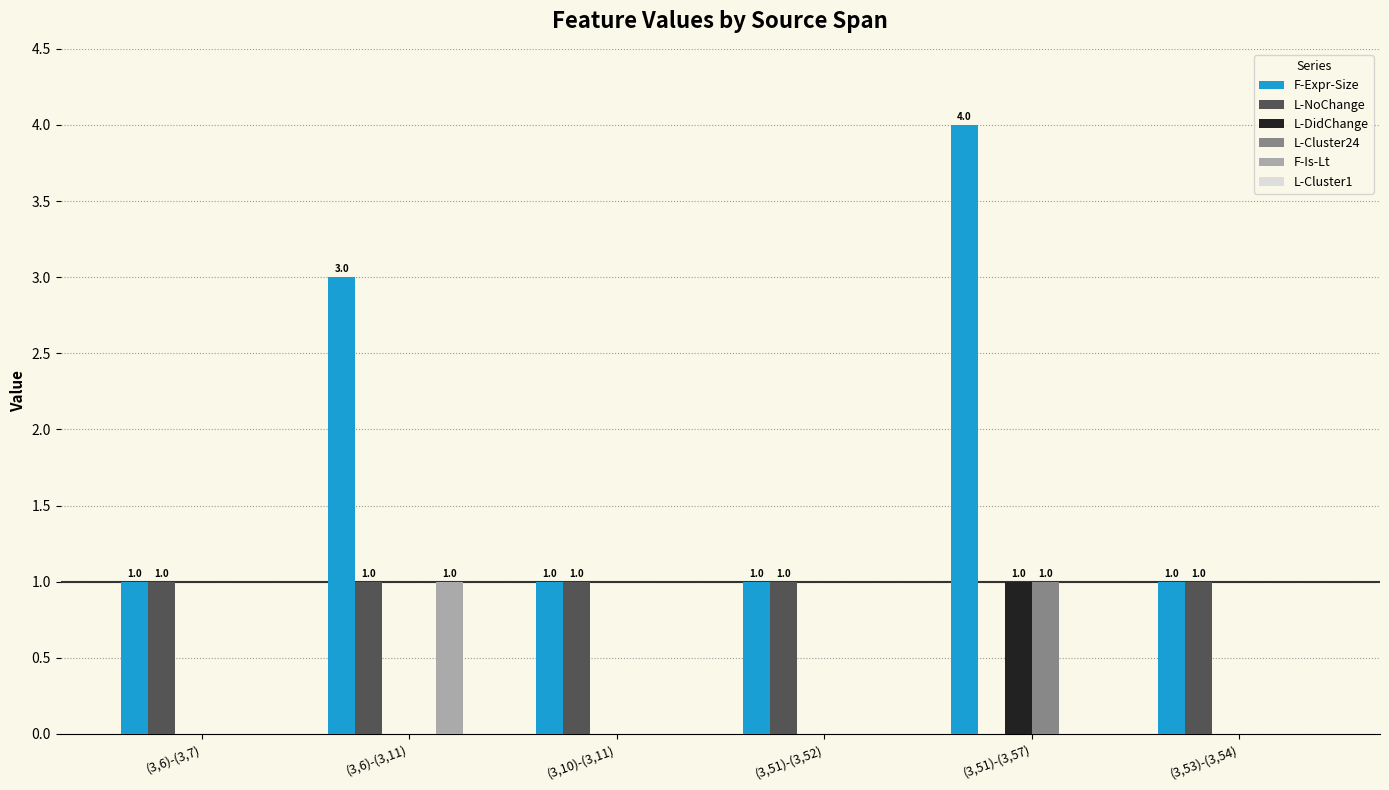

Reading left to right, what are all the values shown in this chart?

F-Expr-Size: (3,6)-(3,7)=1	(3,6)-(3,11)=3	(3,10)-(3,11)=1	(3,51)-(3,52)=1	(3,51)-(3,57)=4	(3,53)-(3,54)=1
L-NoChange: (3,6)-(3,7)=1	(3,6)-(3,11)=1	(3,10)-(3,11)=1	(3,51)-(3,52)=1	(3,51)-(3,57)=0	(3,53)-(3,54)=1
L-DidChange: (3,6)-(3,7)=0	(3,6)-(3,11)=0	(3,10)-(3,11)=0	(3,51)-(3,52)=0	(3,51)-(3,57)=1	(3,53)-(3,54)=0
L-Cluster24: (3,6)-(3,7)=0	(3,6)-(3,11)=0	(3,10)-(3,11)=0	(3,51)-(3,52)=0	(3,51)-(3,57)=1	(3,53)-(3,54)=0
F-Is-Lt: (3,6)-(3,7)=0	(3,6)-(3,11)=1	(3,10)-(3,11)=0	(3,51)-(3,52)=0	(3,51)-(3,57)=0	(3,53)-(3,54)=0